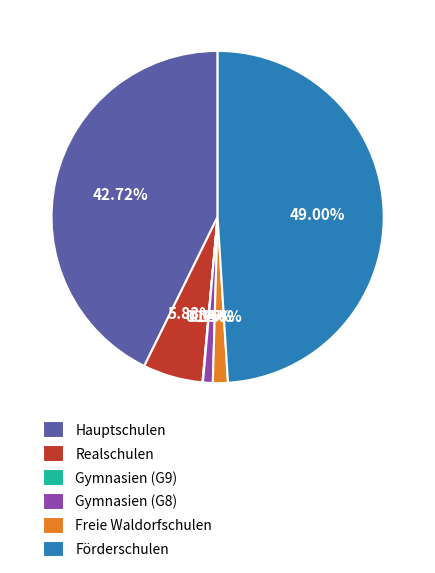

To the nearest percent, what percentage of the pie is Hauptschulen?

43%